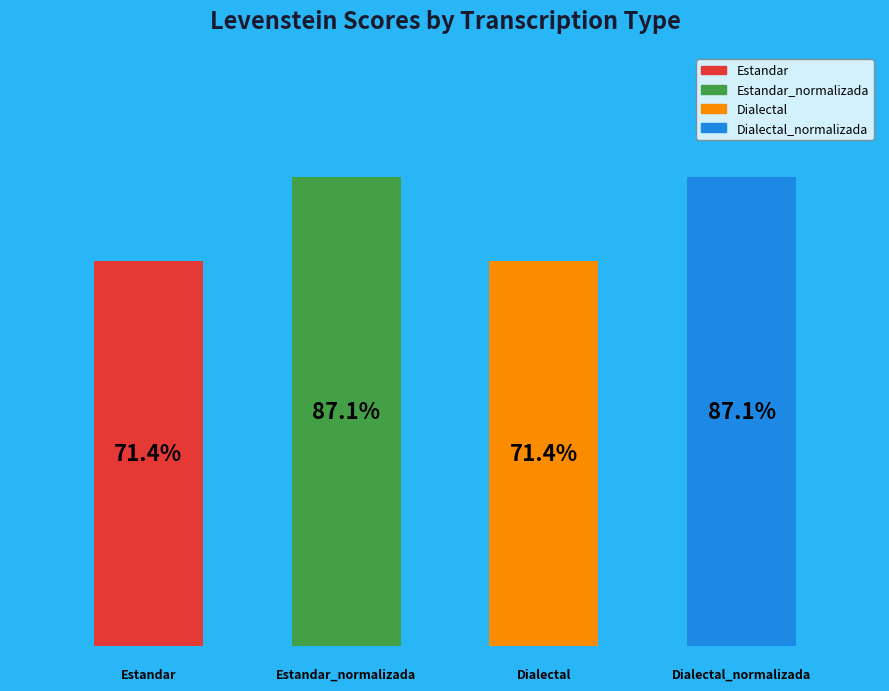

Approximately how many times larger is the value at 1.0 compared to 0.0?

1.2